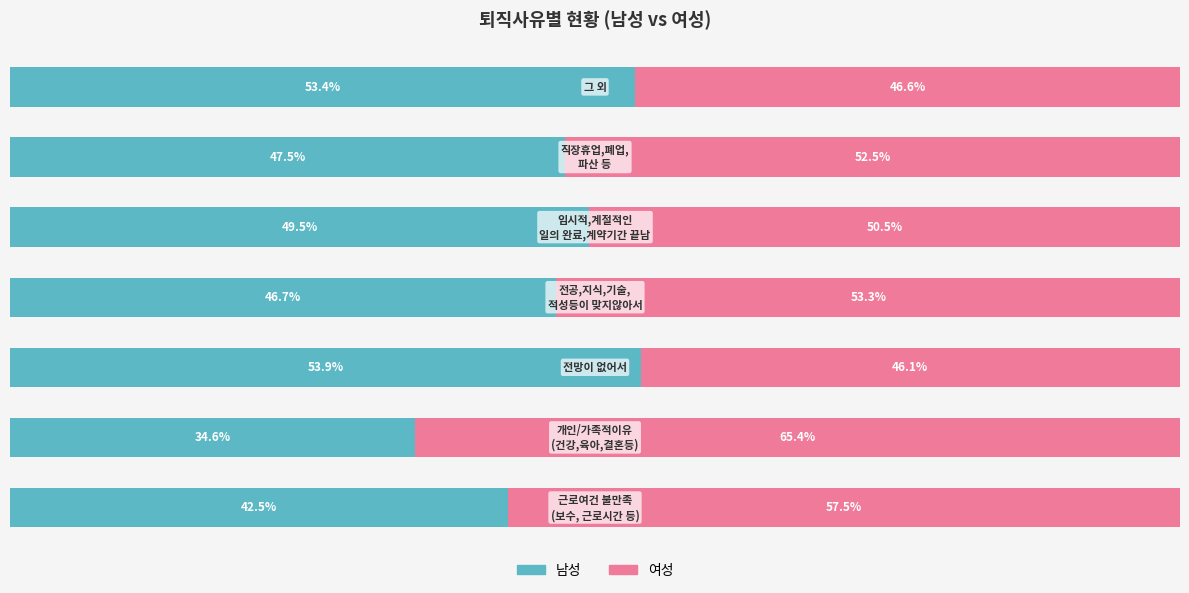

What is the value of the 남성 bar at the 2nd from the left?

34.6